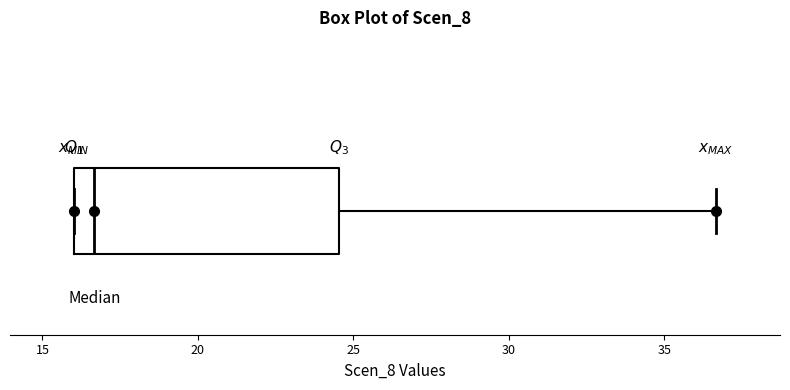

Where is the left edge of the box on the x-axis? The values are not printed on the chart, so give them approximately, as read against the axis.

16.0